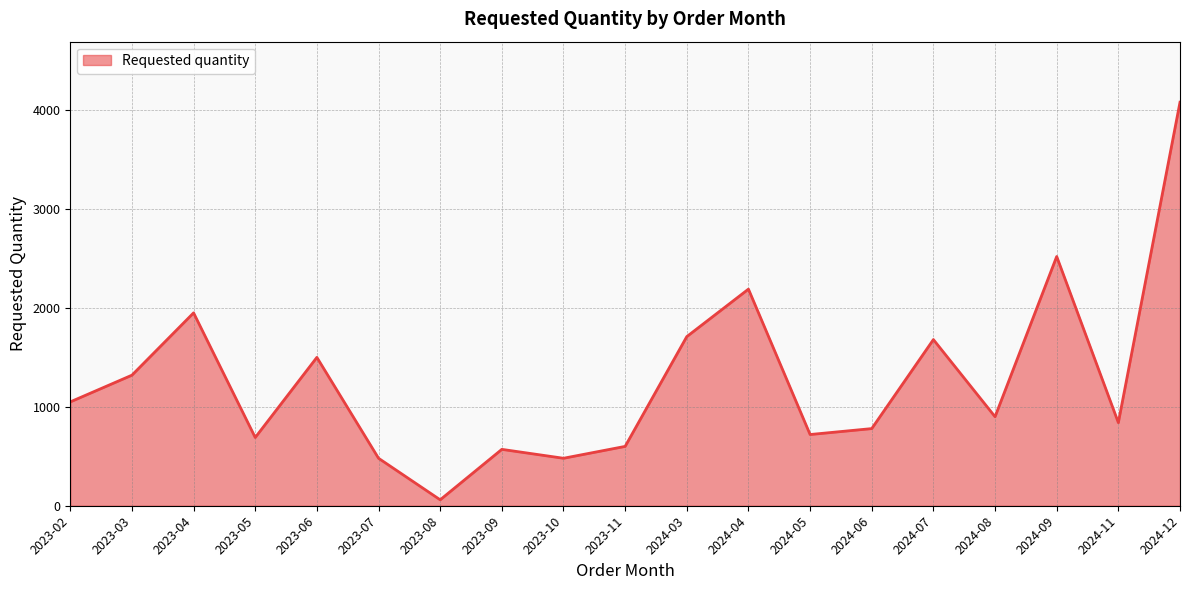

Which label corresponds to the largest value in the chart?

2024-12